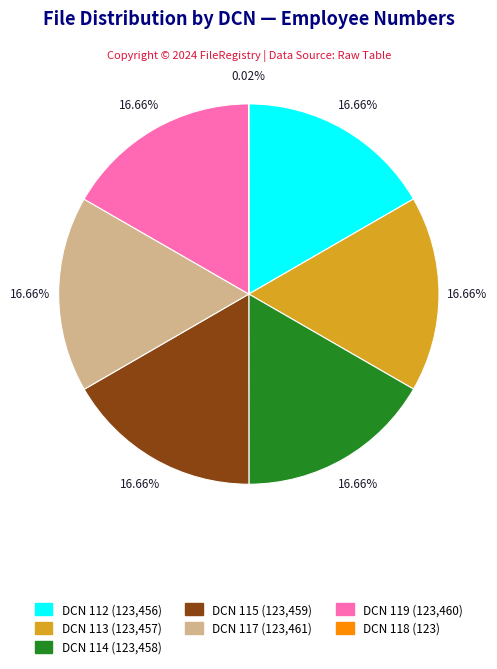

Does any single category account for the majority?

No